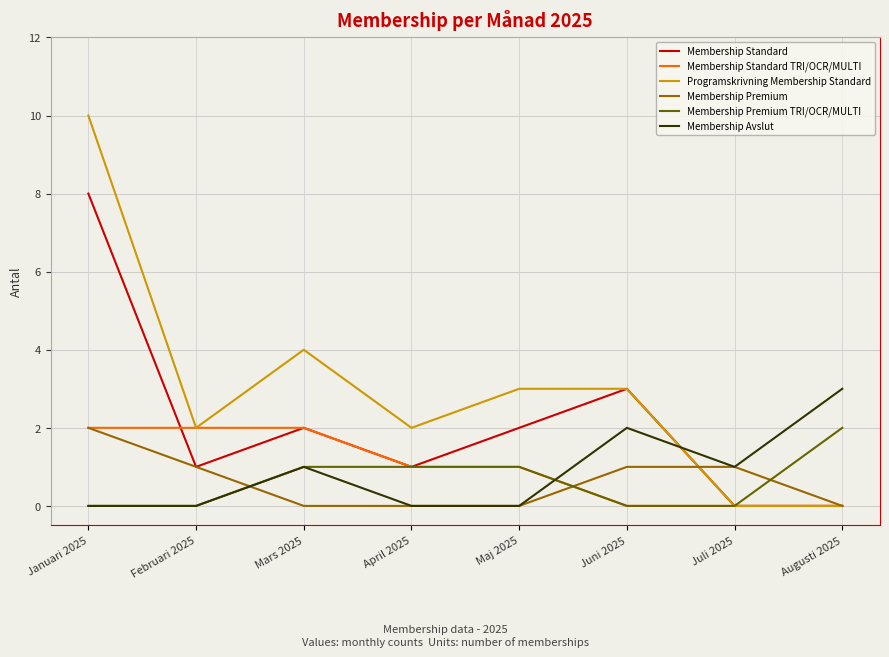

Where is Programskrivning Membership Standard nearest to the value 5?

Mars 2025